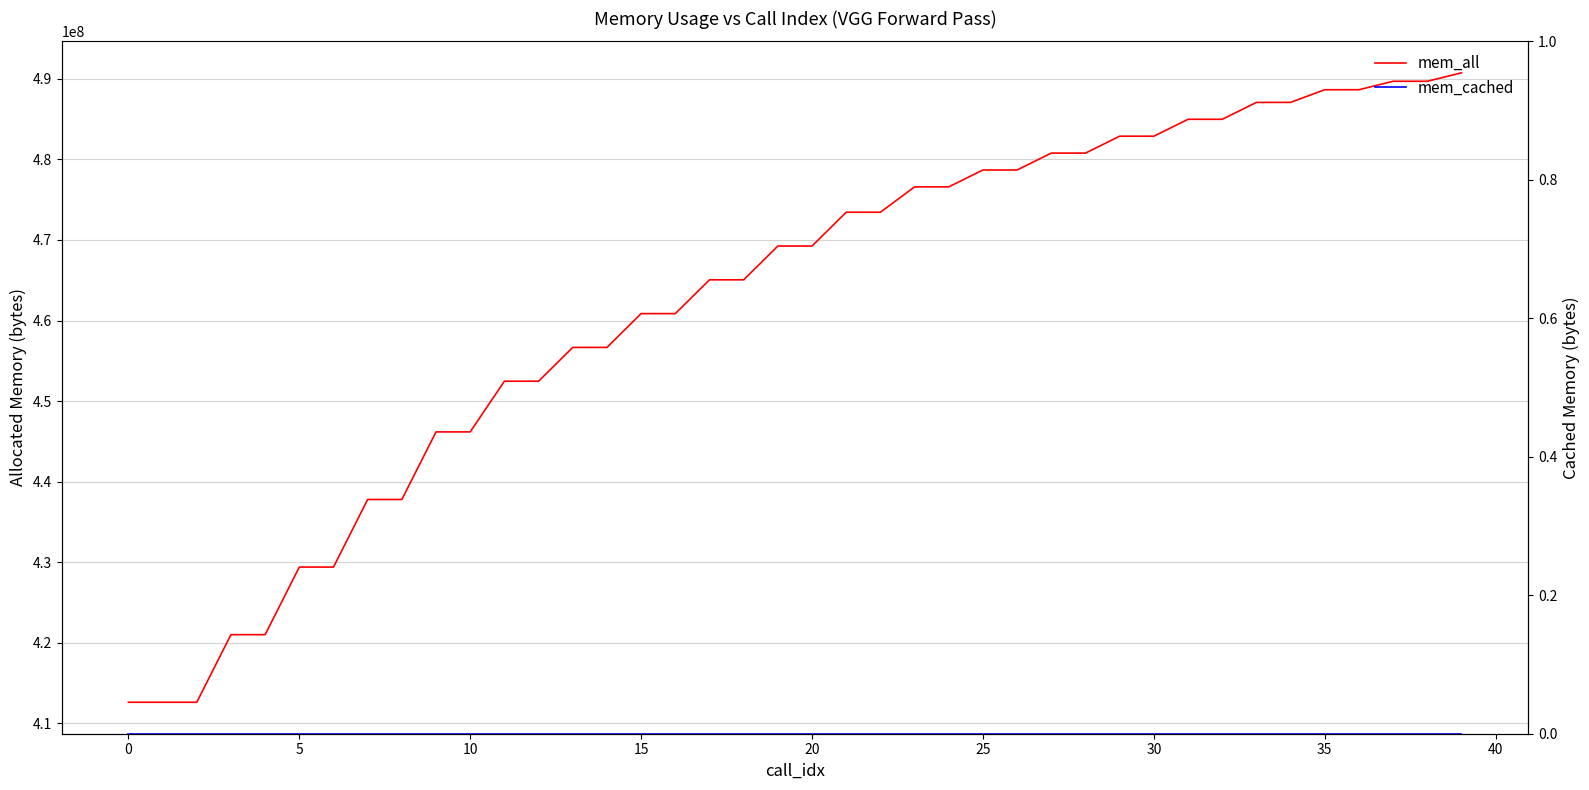

True or false: mem_all and mem_cached cross at least once.

False